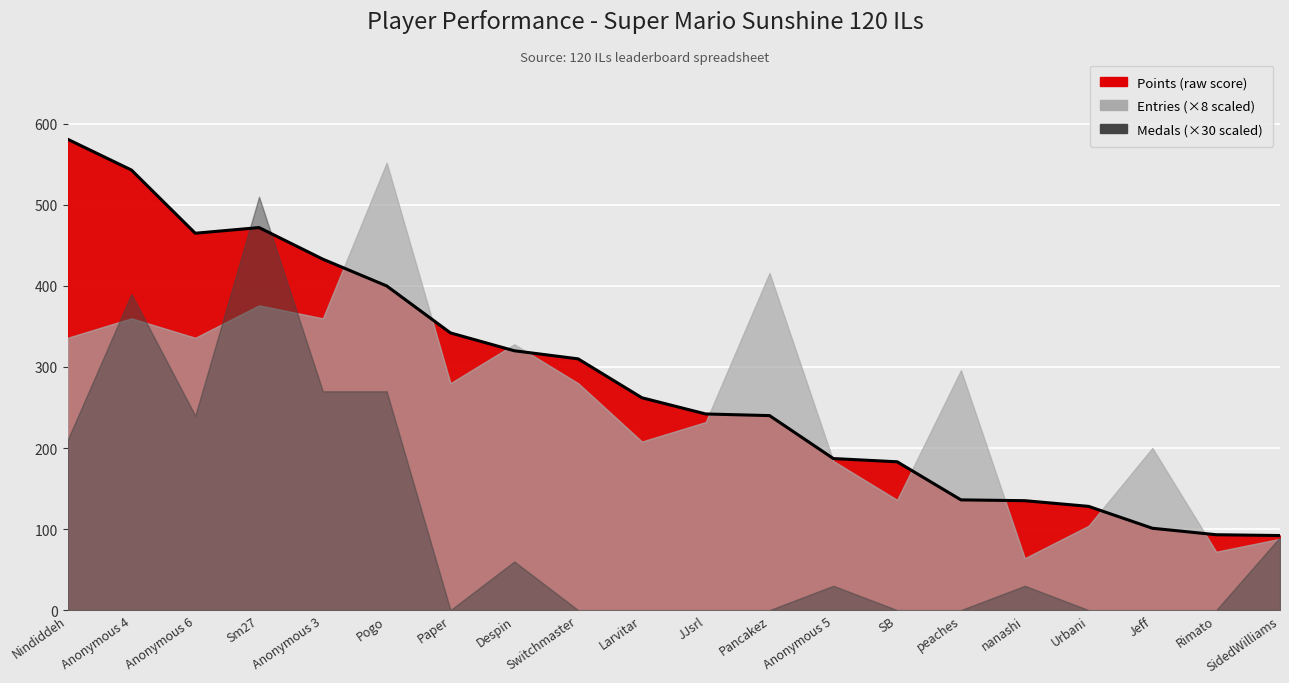

Where is Points nearest to the value 336?

Paper